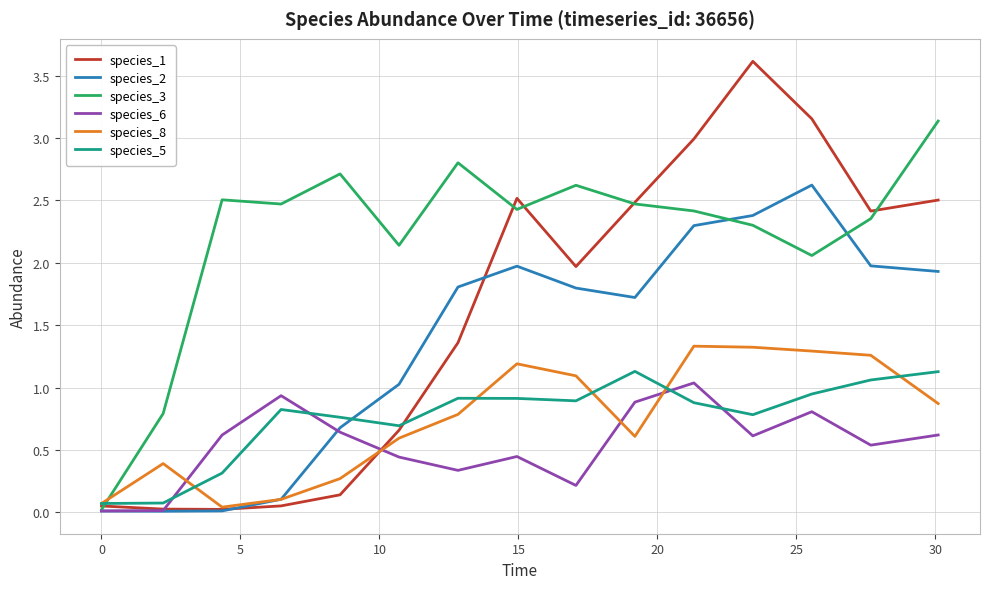

Which series has the widest spread of values?

species_1